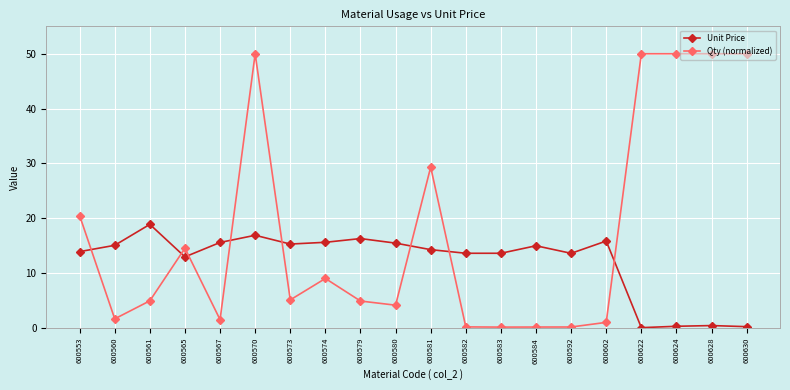

At how many categories does at least one series exceed 4?

20